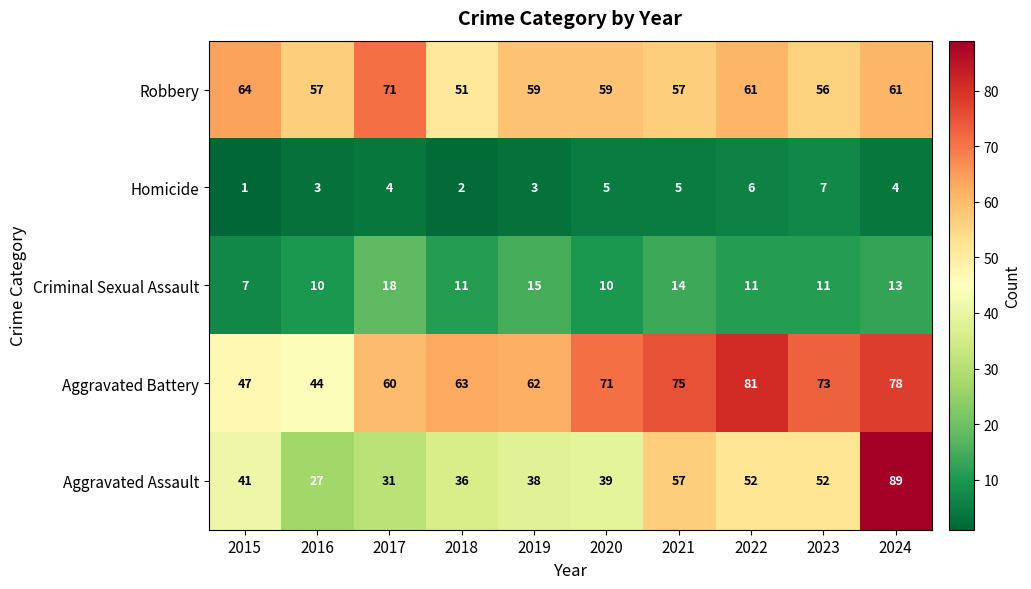

What is the difference between the second highest and second lowest values in the Homicide series?

4